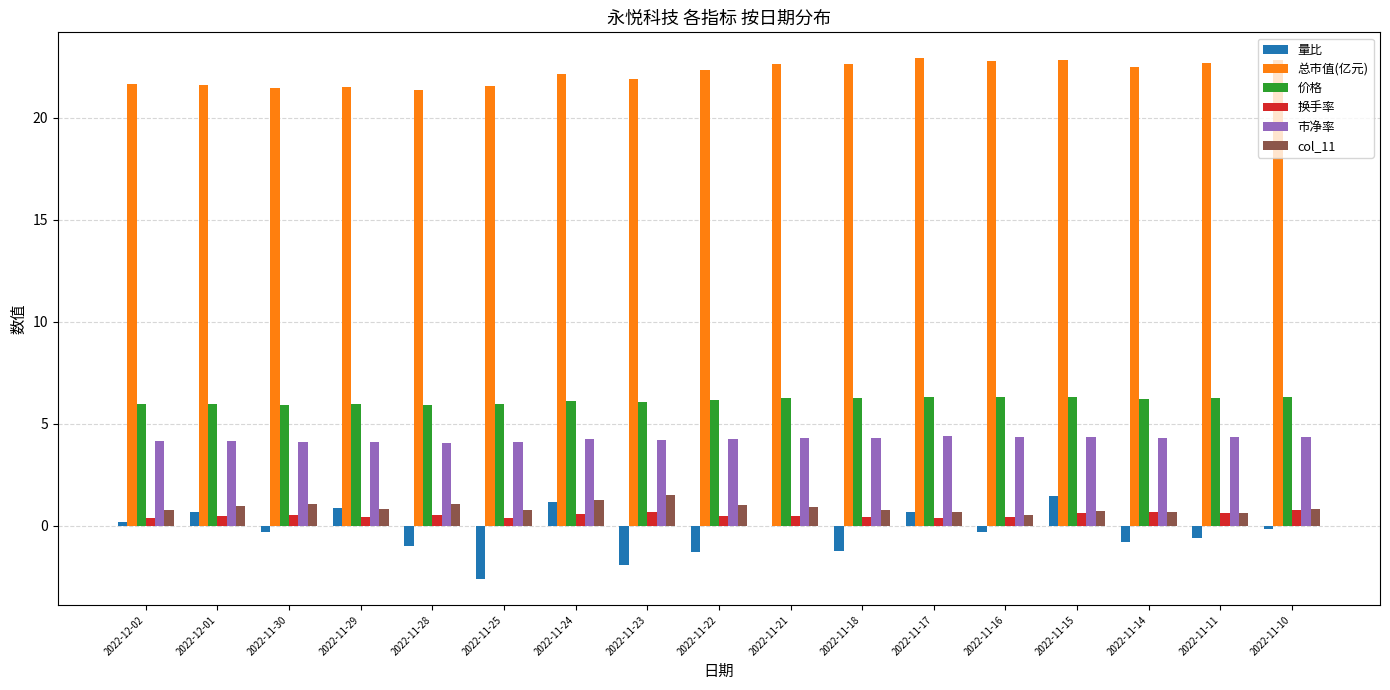

Is it true that 价格 equals 4.0 at 2022-11-23?

False